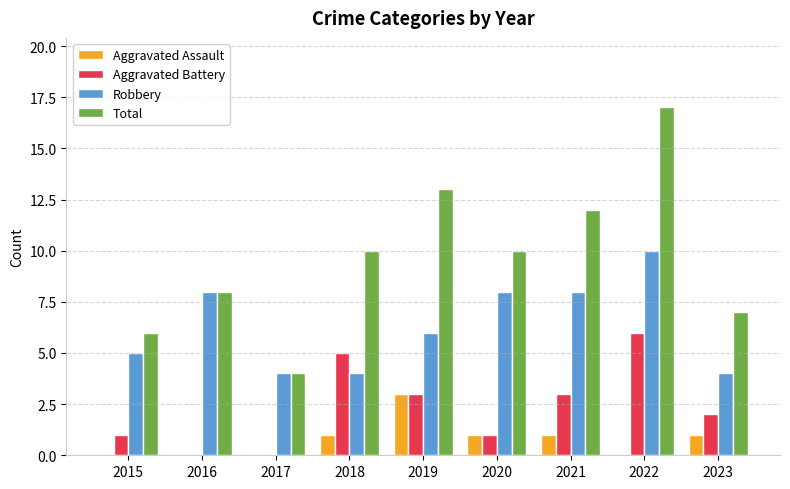

True or false: Aggravated Battery has a value of 1 at 2022.

False